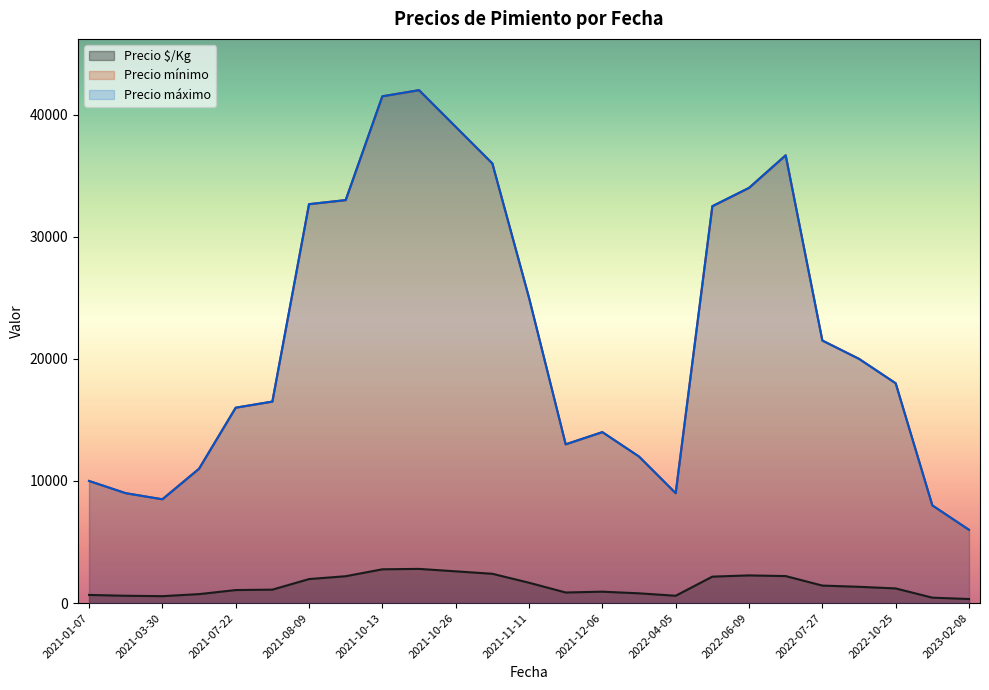

What is the difference between the highest and lowest values at 2021-12-24?

11200